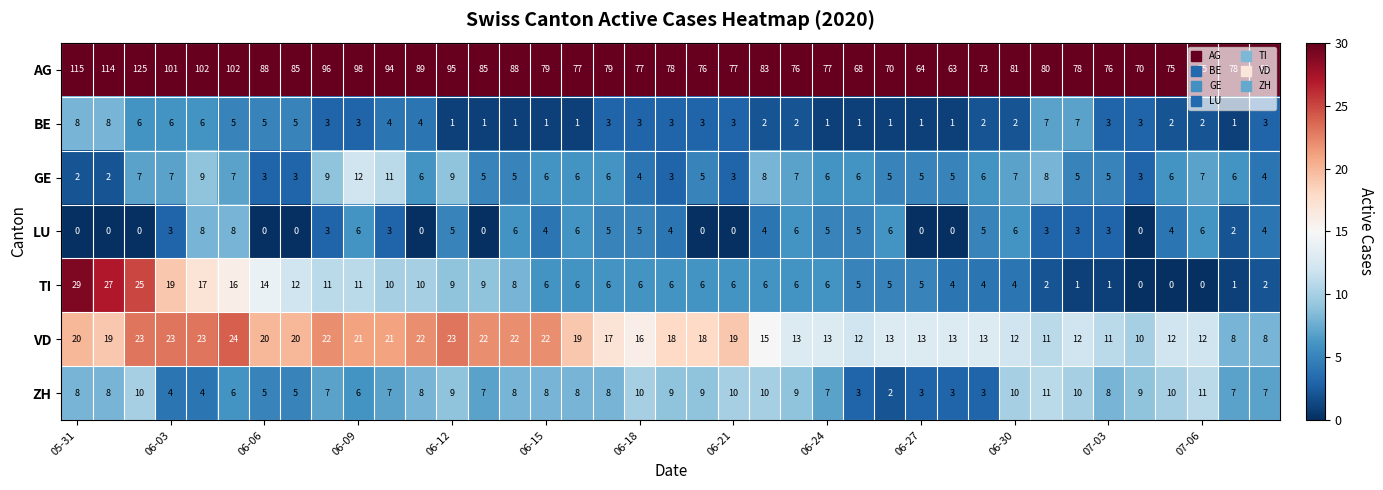

Which series has the widest spread of values?

AG